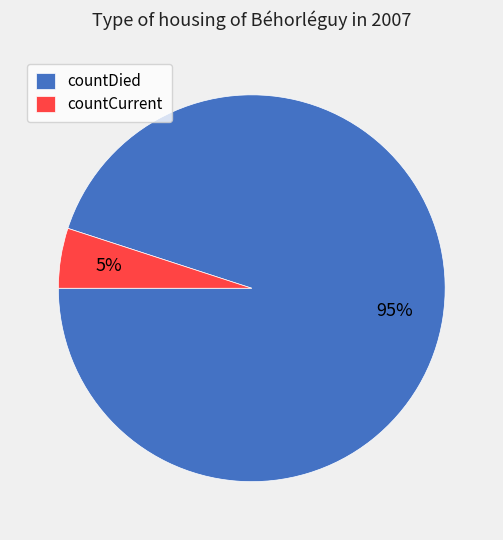

Rank the categories by value from highest to lowest.

countDied, countCurrent